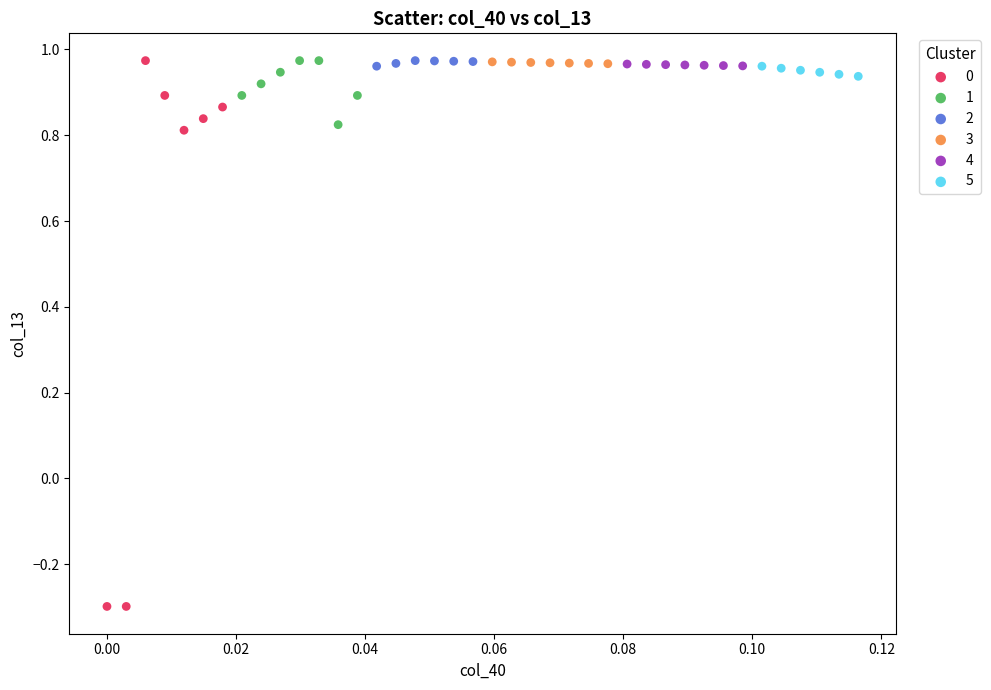

What are all the series names shown in the legend?

0, 1, 2, 3, 4, 5